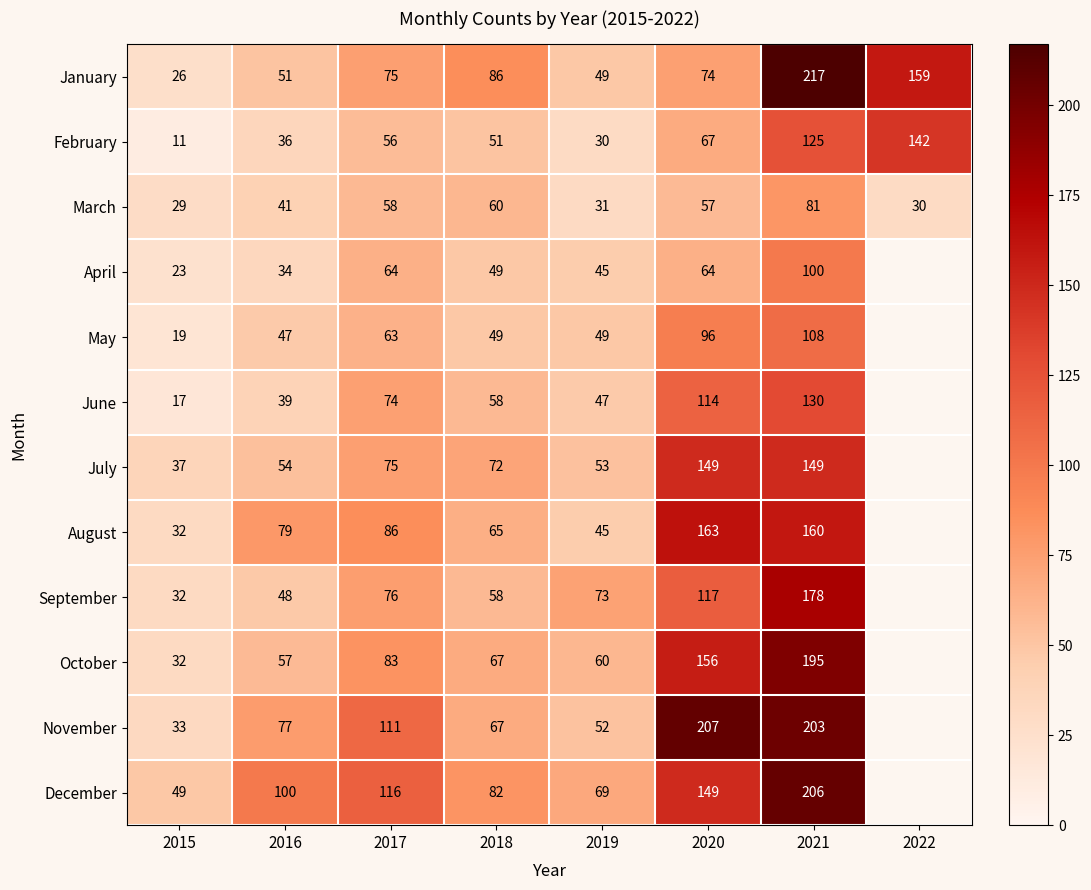

What is the sum of the September values at 2020 and 2015?

149